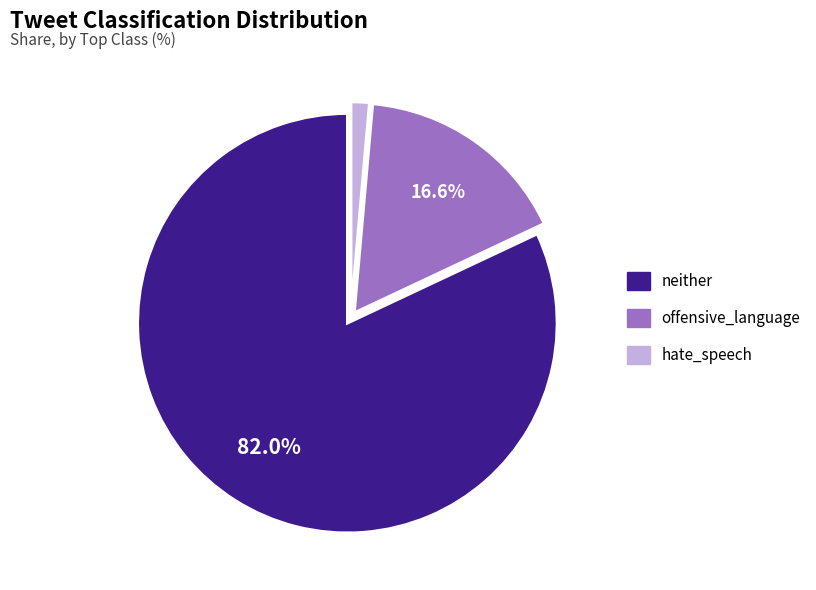

Is the sum of neither and offensive_language greater than half?

Yes